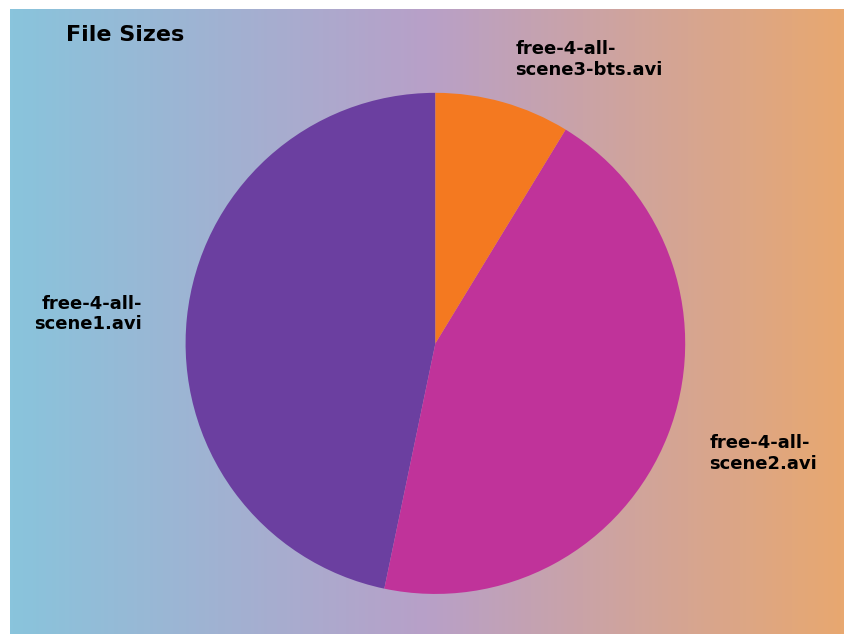

Which category has the smallest portion of the pie?

free-4-all-scene3-bts.avi